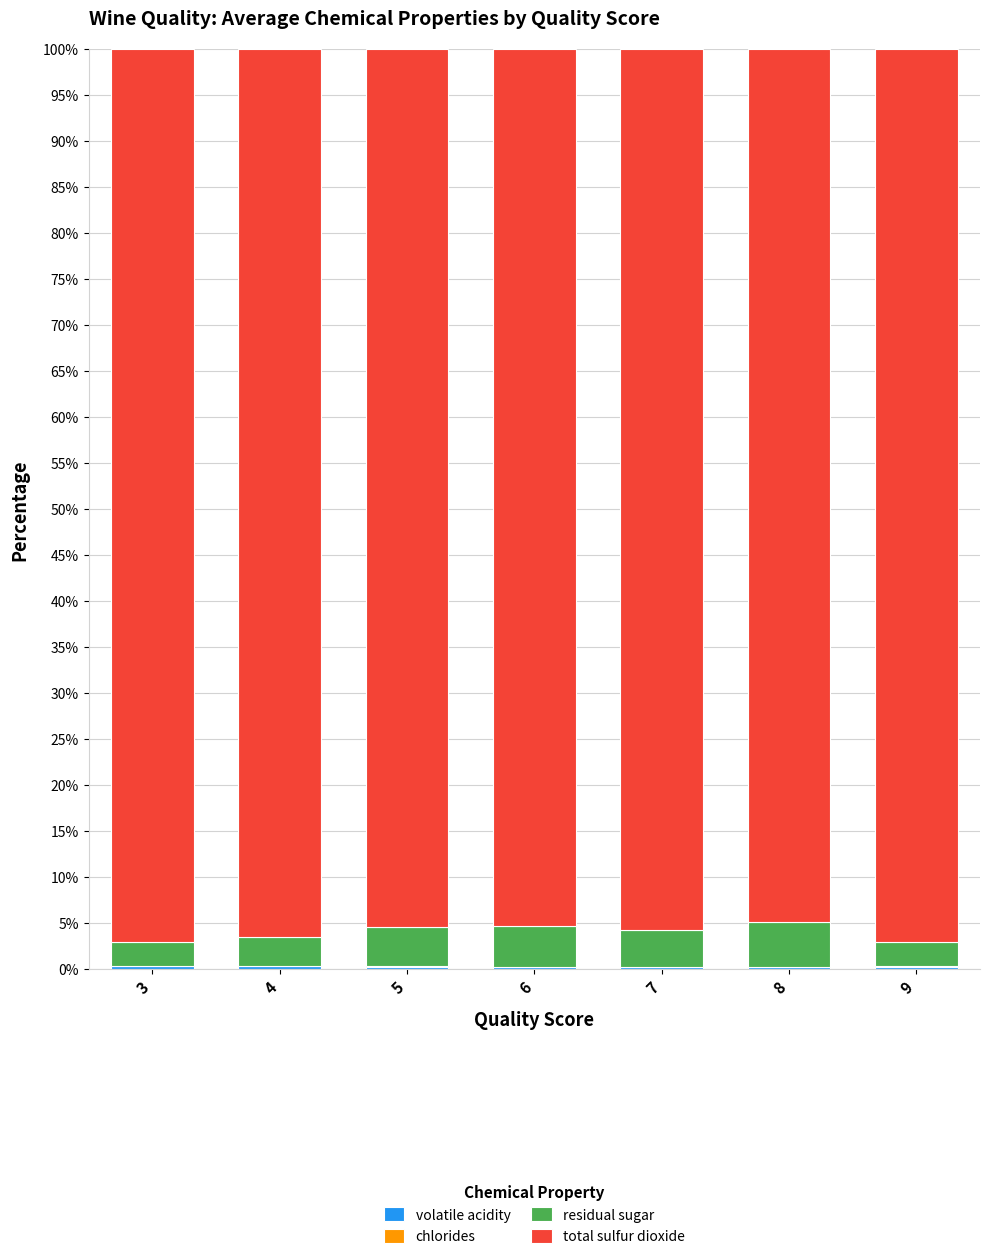

The volatile acidity series shows 0.3 at 4. True or false?

True